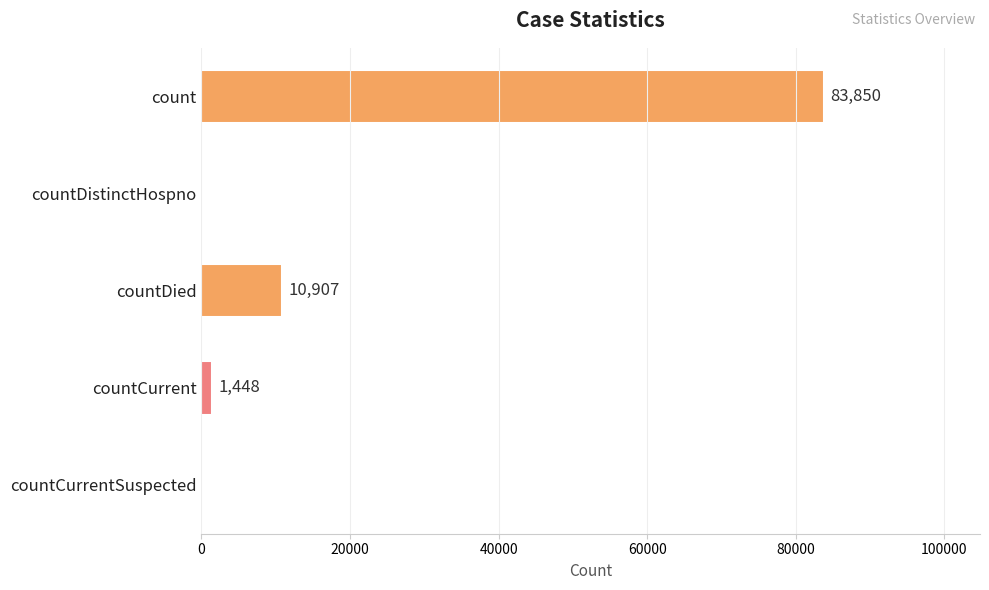

Is it true that the value at countCurrent is 1448?

True